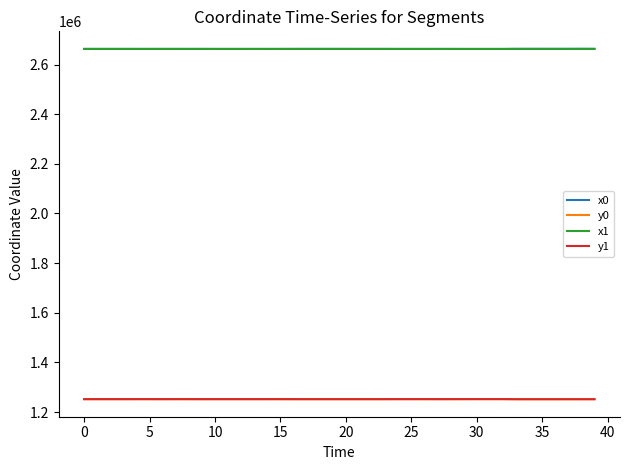

What is the minimum value shown in the chart?

1251645.0